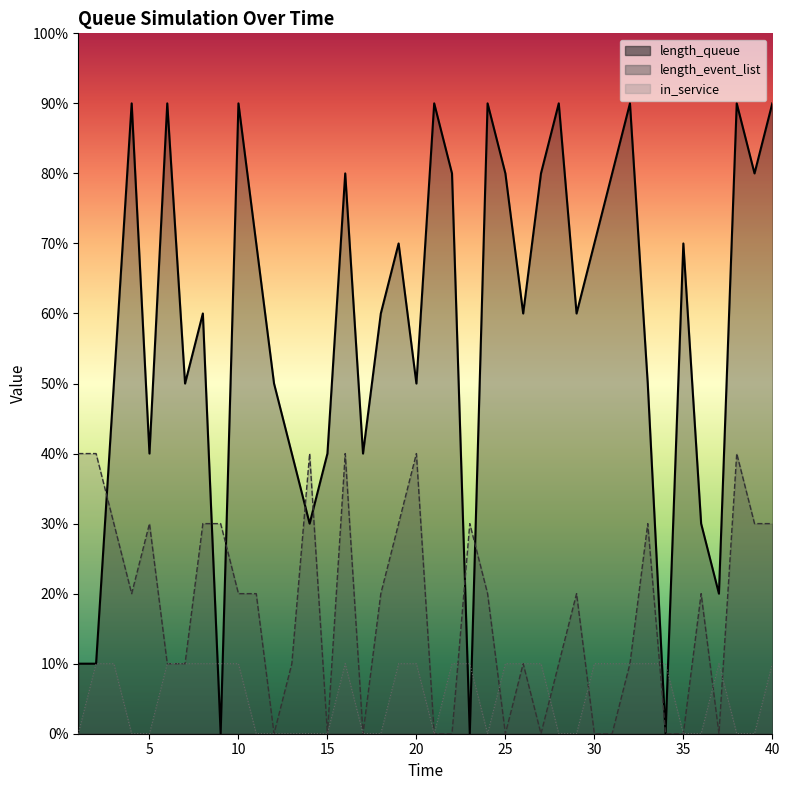

What are all the series names shown in the legend?

length_queue, length_event_list, in_service